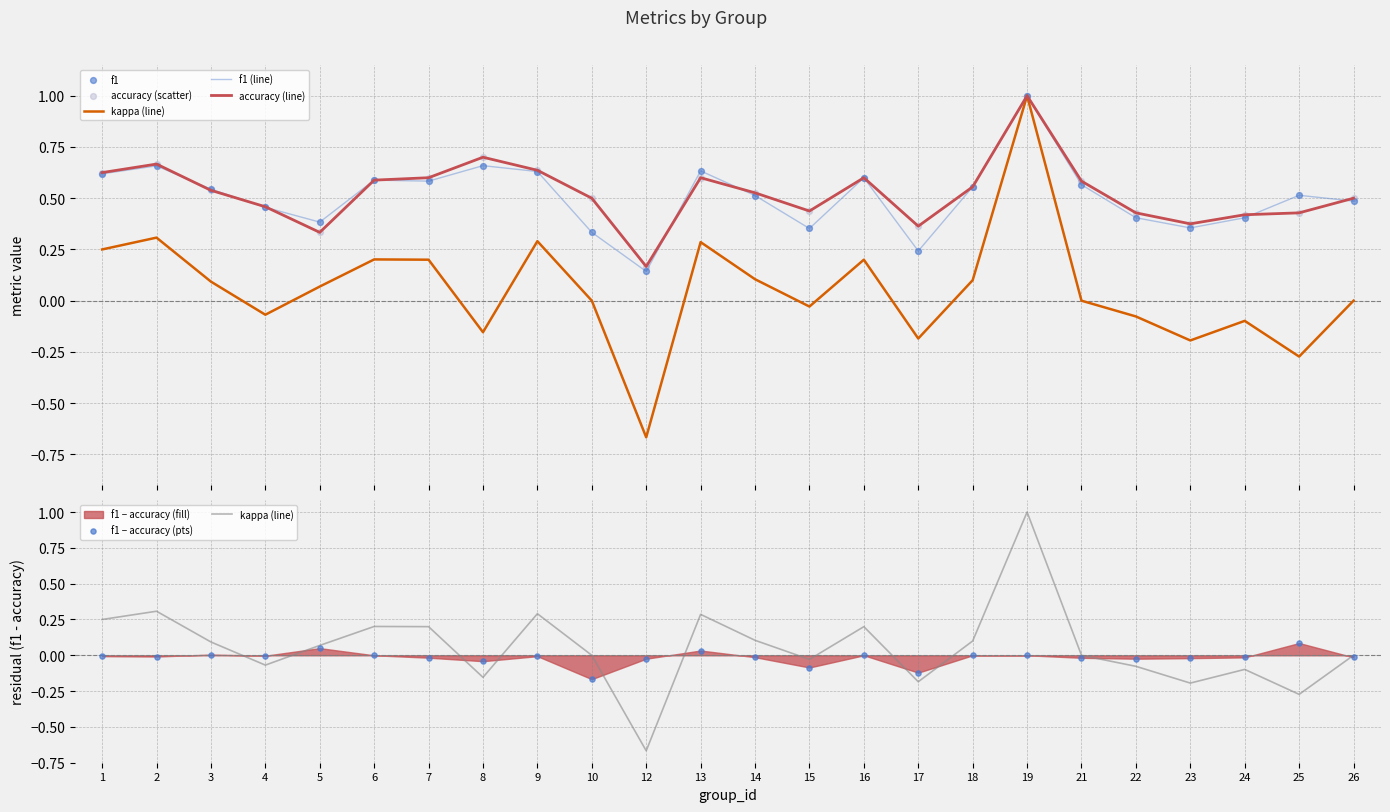

Is the value of f1 at 19 greater than the value of kappa (line) at 14?

Yes